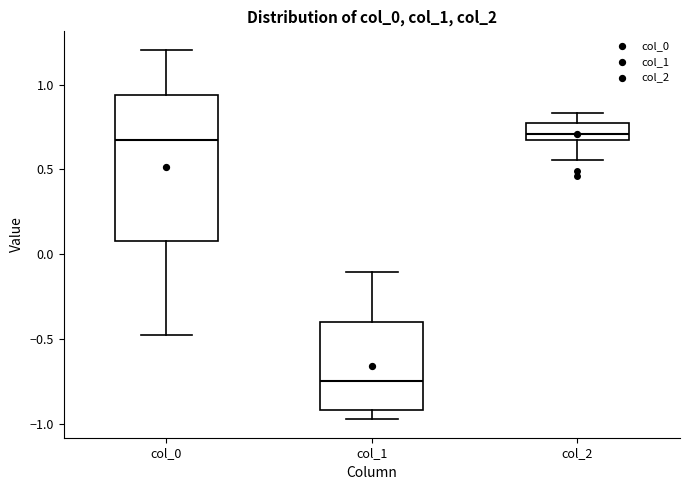

Which box is the tallest, from its lower edge to its upper edge?

col_0